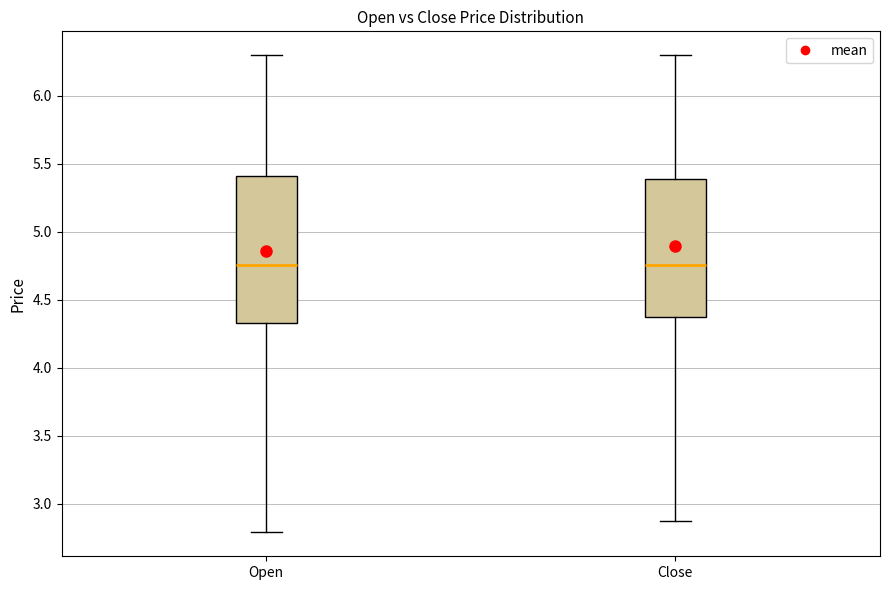

Where does the lower whisker of the box for Open end on the y-axis? The values are not printed on the chart, so give them approximately, as read against the axis.

2.80